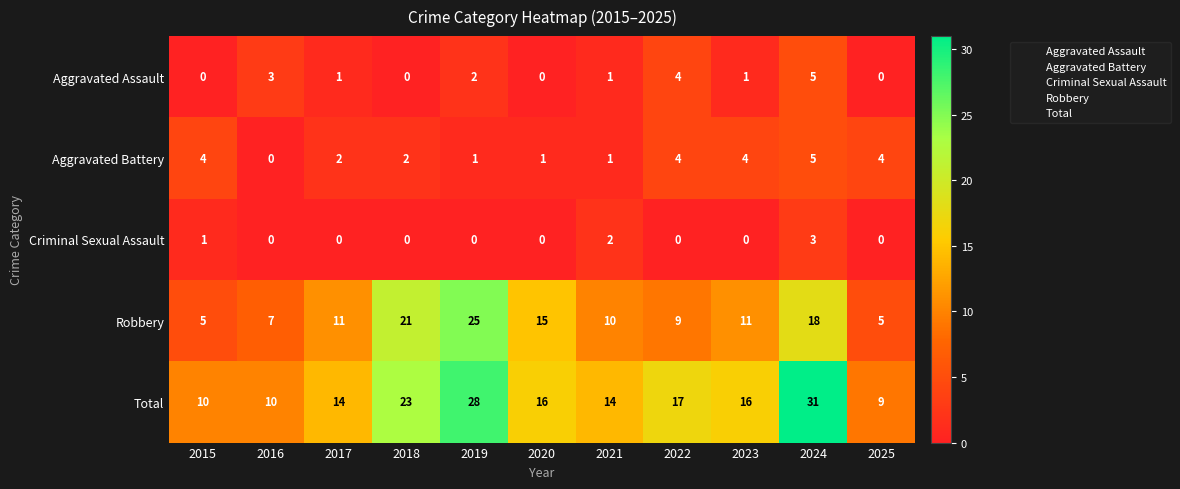

At which category is the sum across all series the highest?

2024